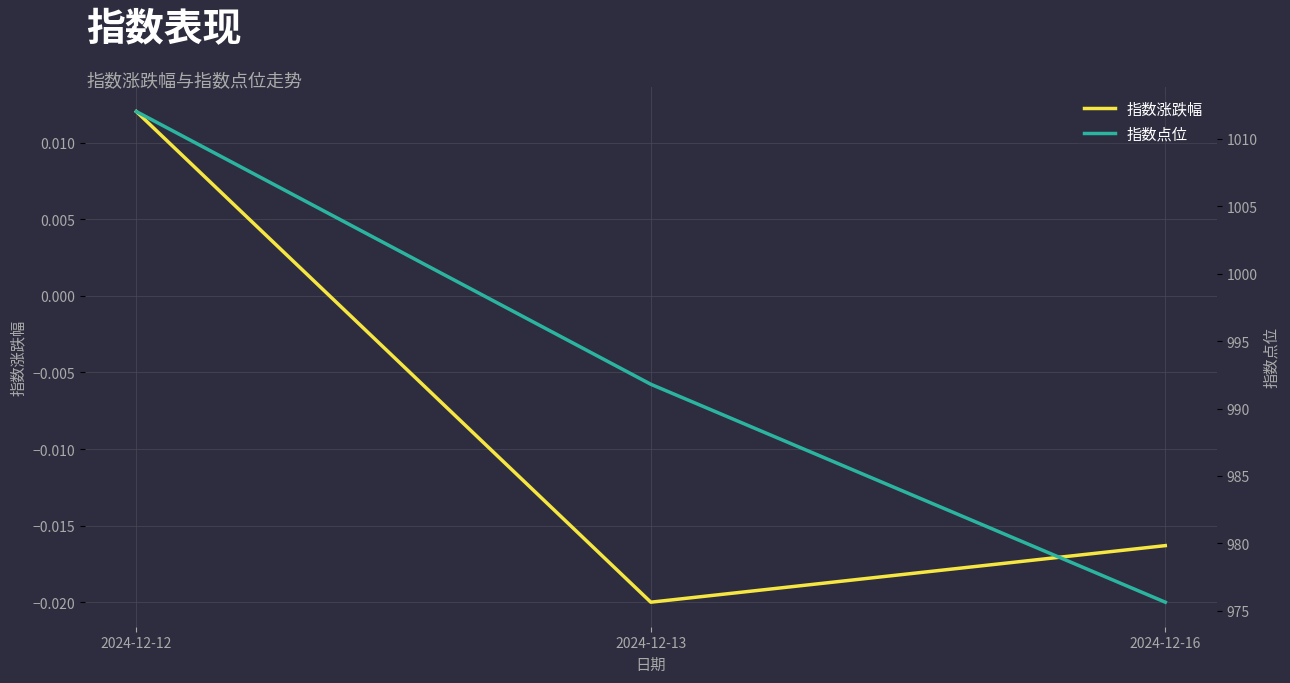

List the series in order of their peak value, highest first.

指数点位, 指数涨跌幅